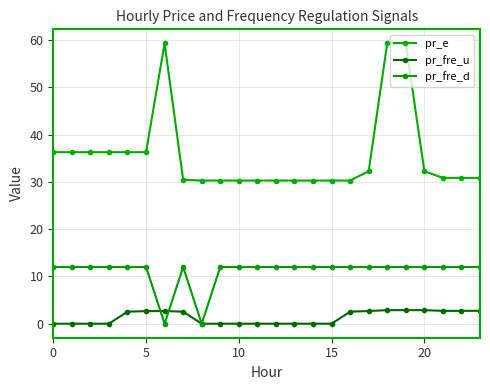

True or false: pr_fre_u and pr_e cross at least once.

False